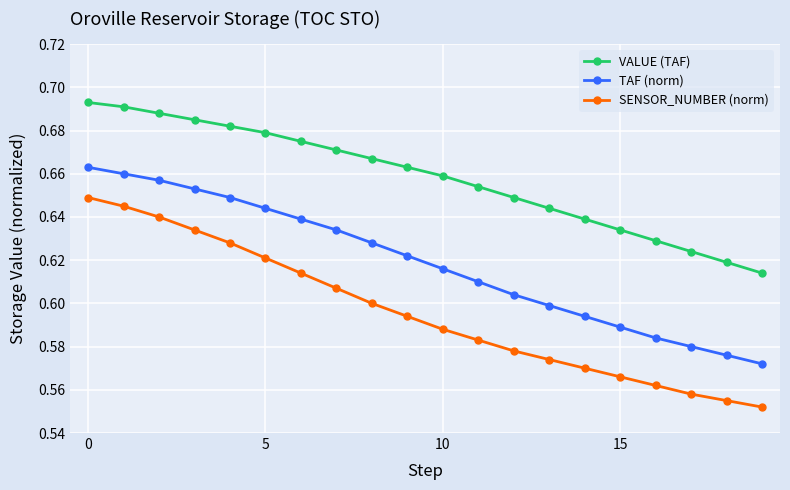

Count the SENSOR_NUMBER (norm) values in the range 0 to 1.

20